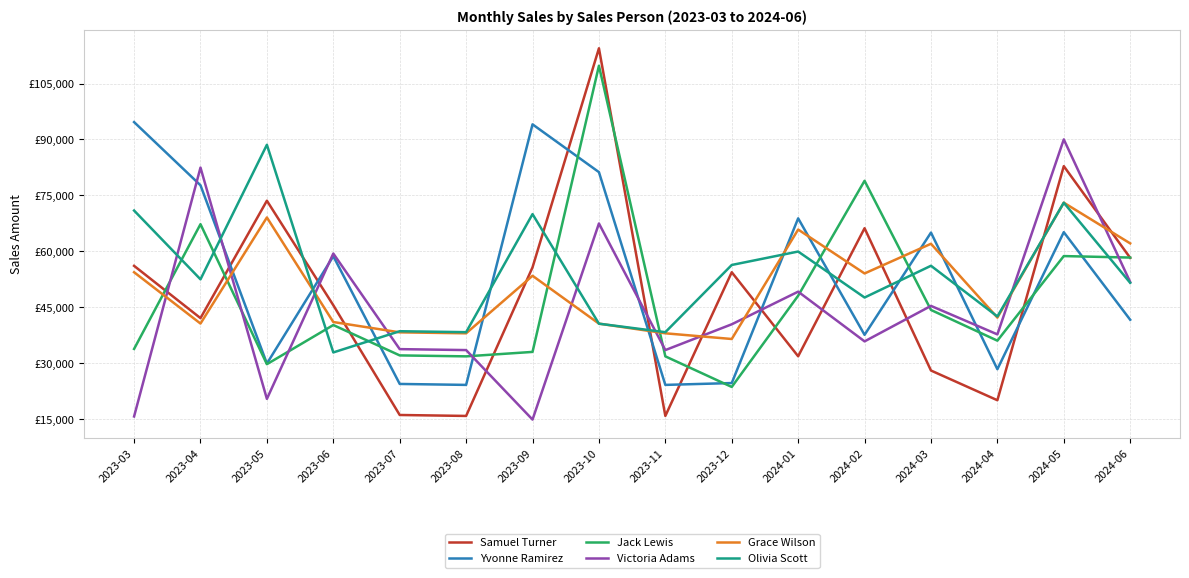

True or false: Jack Lewis has more than 0 points higher than both neighbors.

True